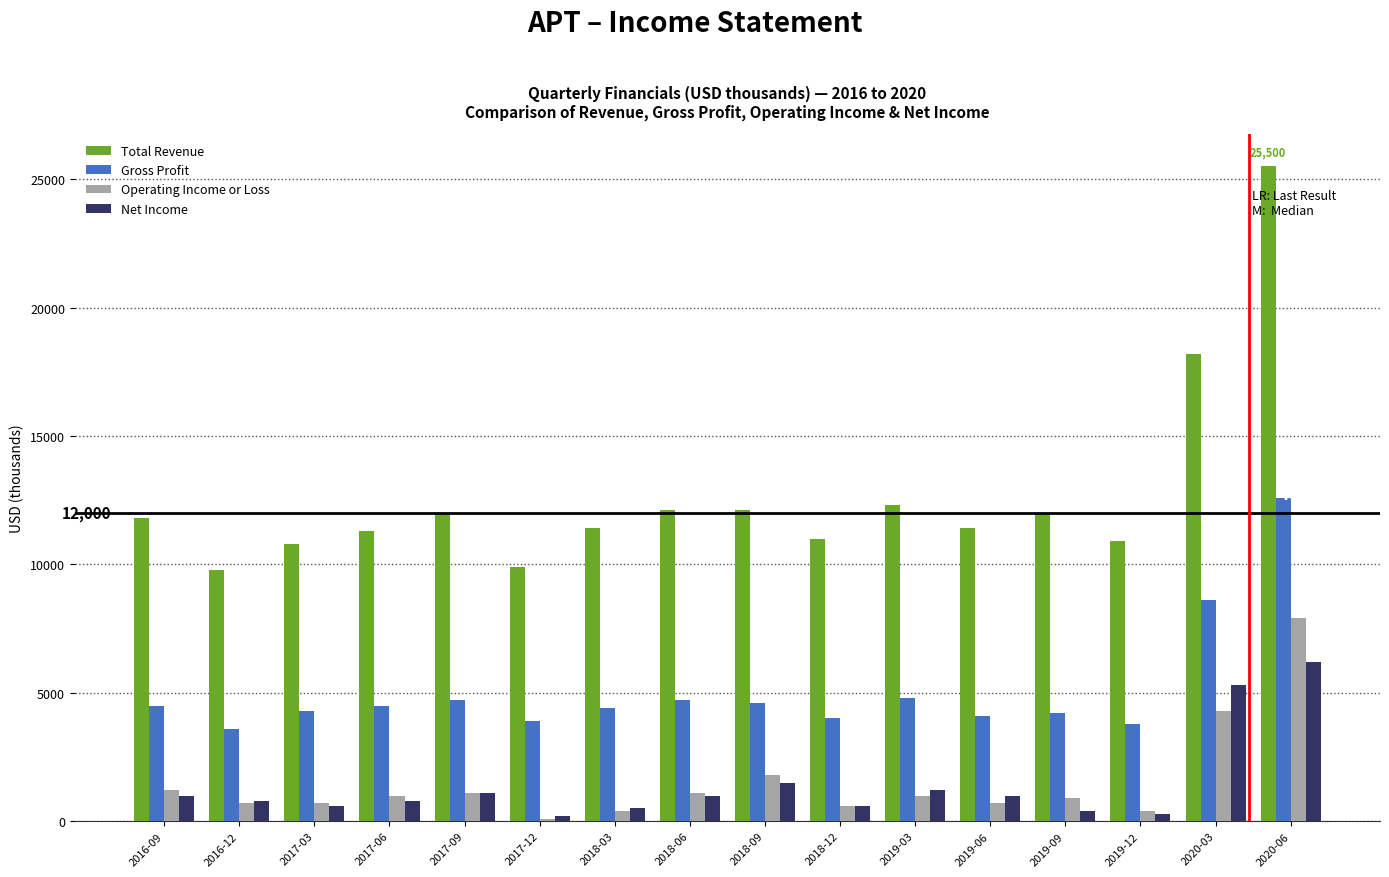

Which series has the widest spread of values?

Total Revenue